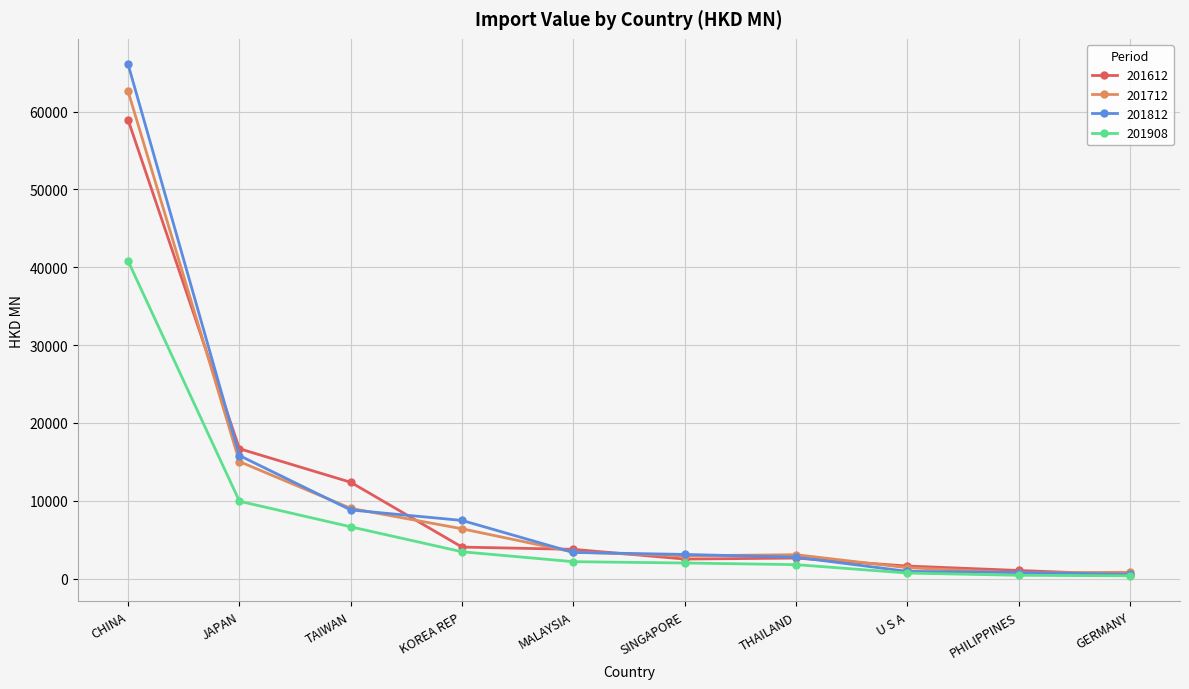

At how many categories does at least one series exceed 36319?

1